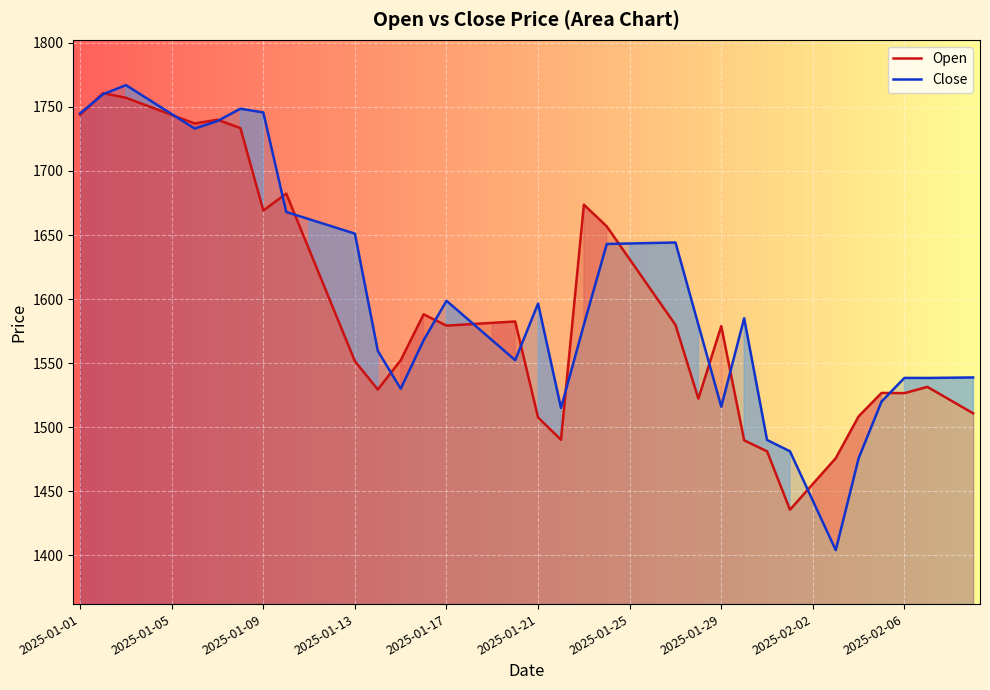

The Close series shows 1643.8 at 25. True or false?

True